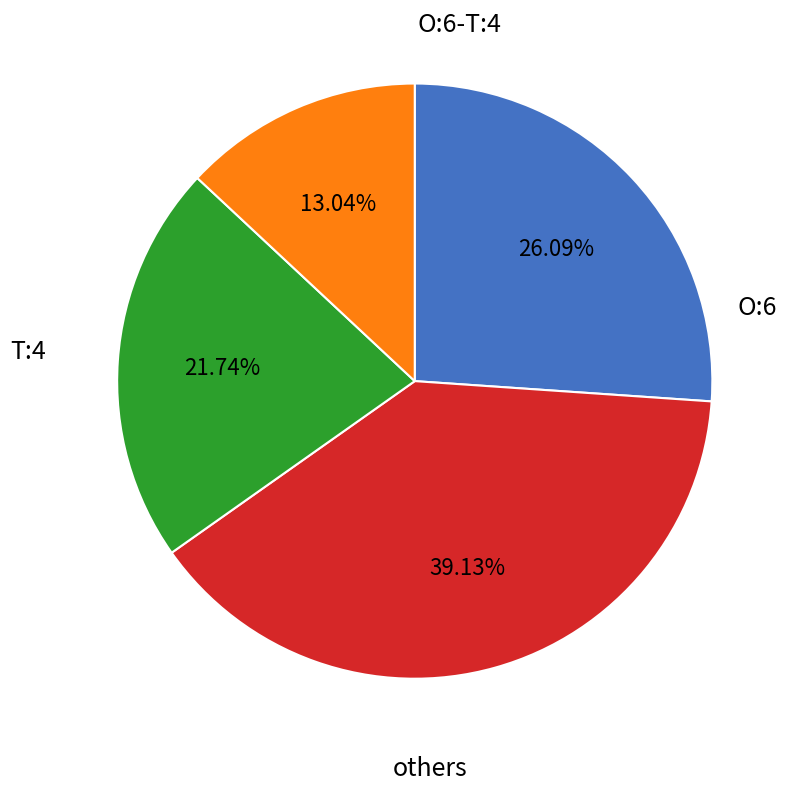

How many segments does this pie chart have?

4